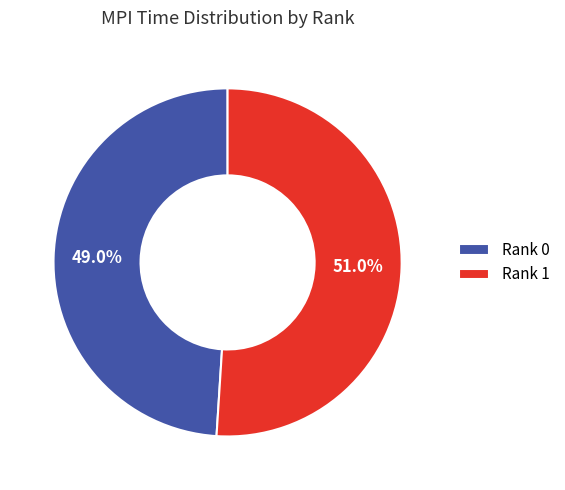

Does Rank 0 represent more than half of the total?

No